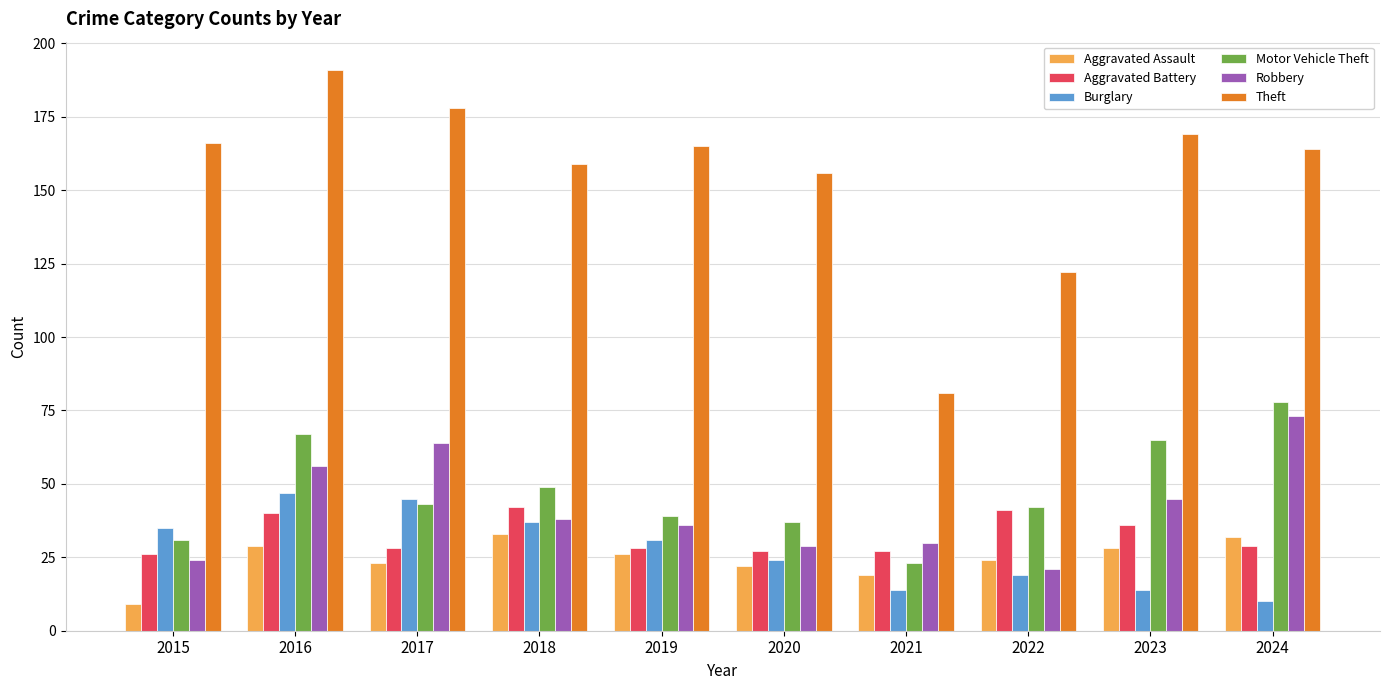

List the series in order of their peak value, lowest first.

Aggravated Assault, Aggravated Battery, Burglary, Robbery, Motor Vehicle Theft, Theft